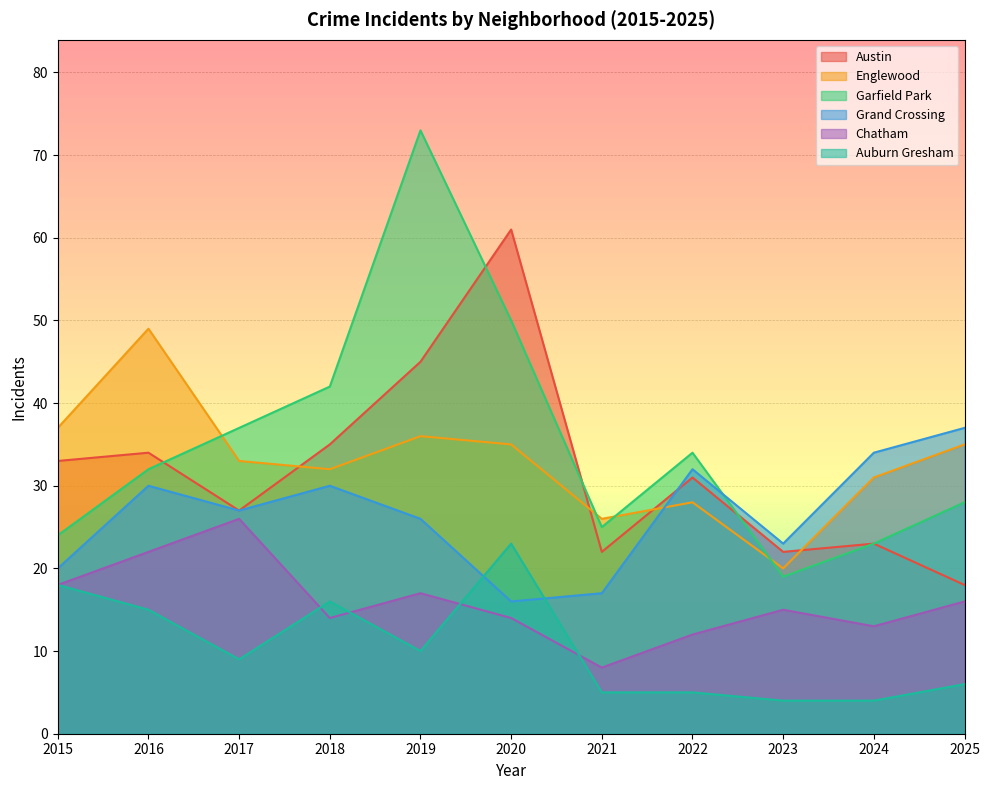

Which category has the highest value in the Grand Crossing series?

2025